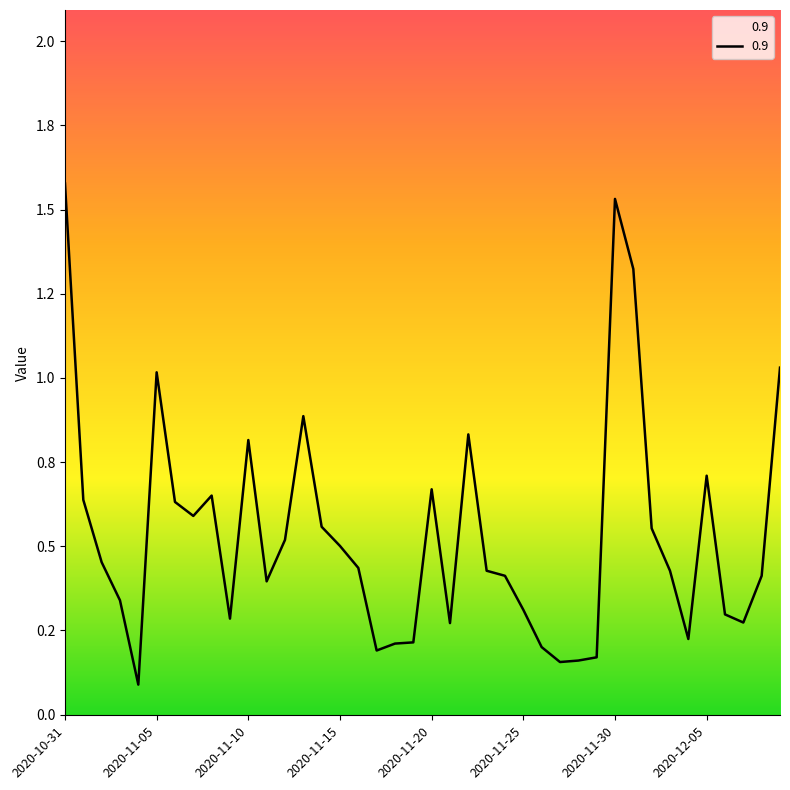

Does the chart have visible grid lines?

No